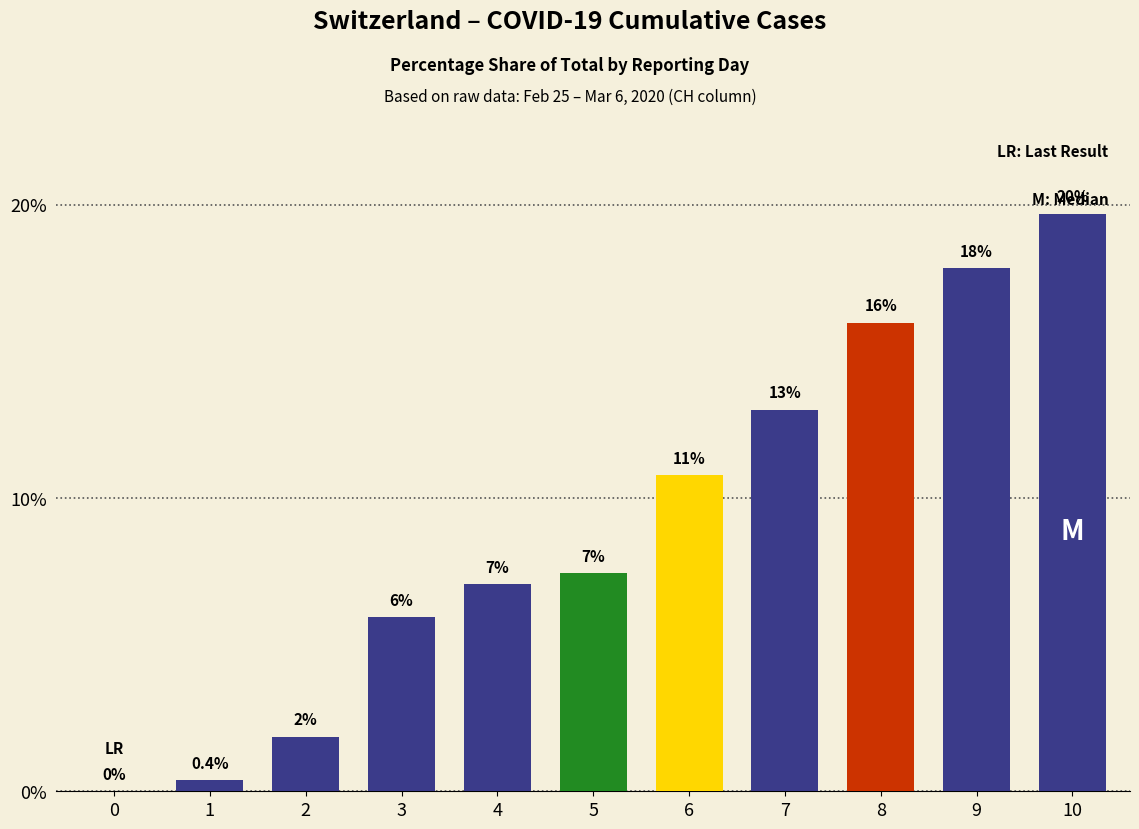

True or false: the data shows 0.3 at 1.

False